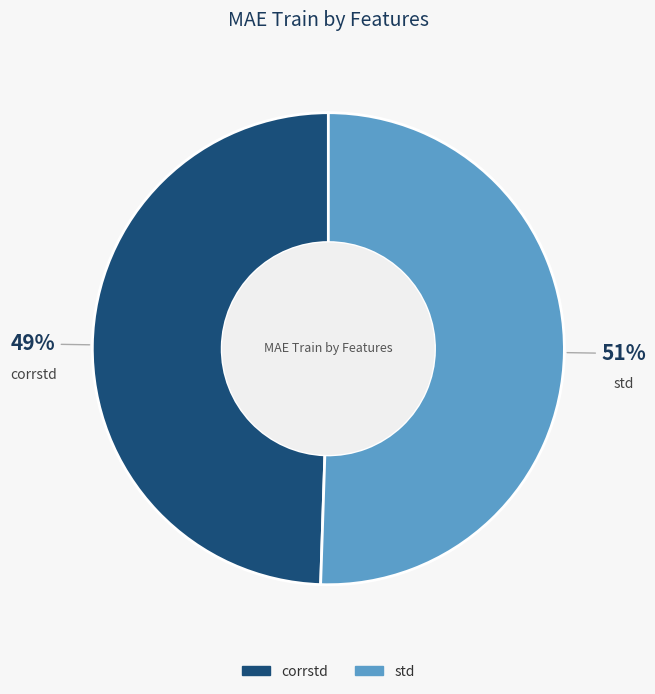

Count the number of slices in the pie.

2